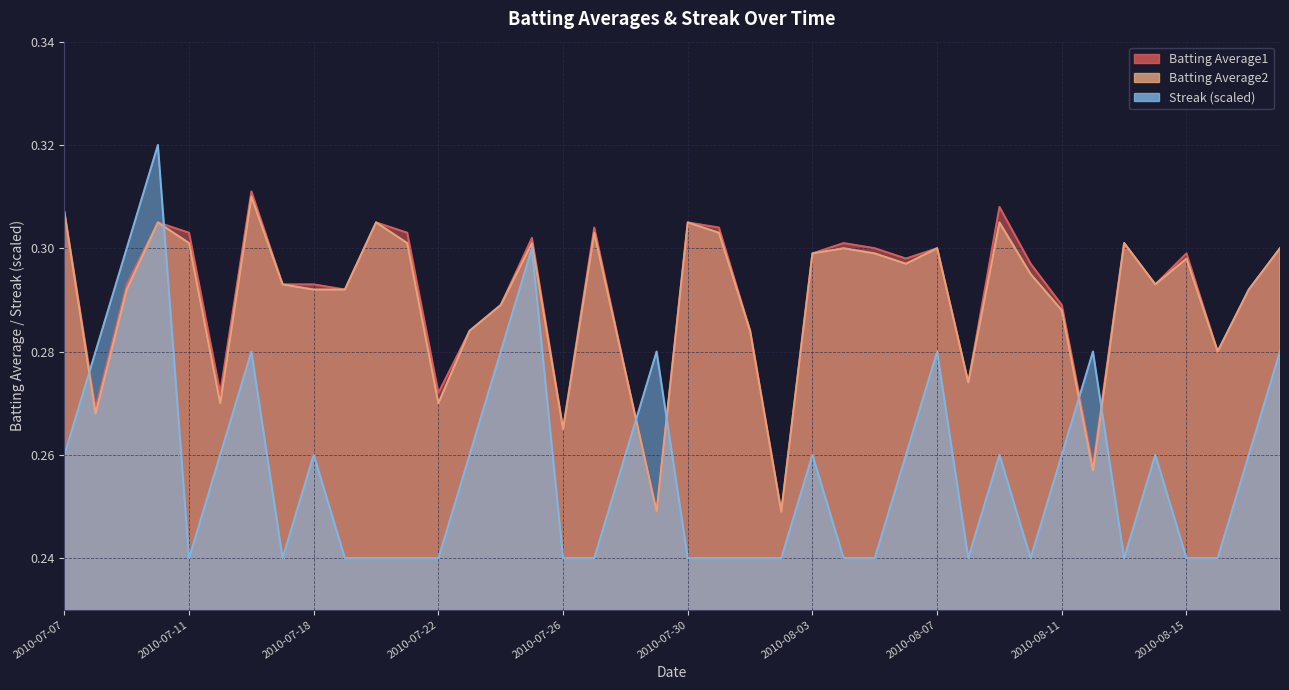

What are all the series names shown in the legend?

Batting Average1, Batting Average2, Streak